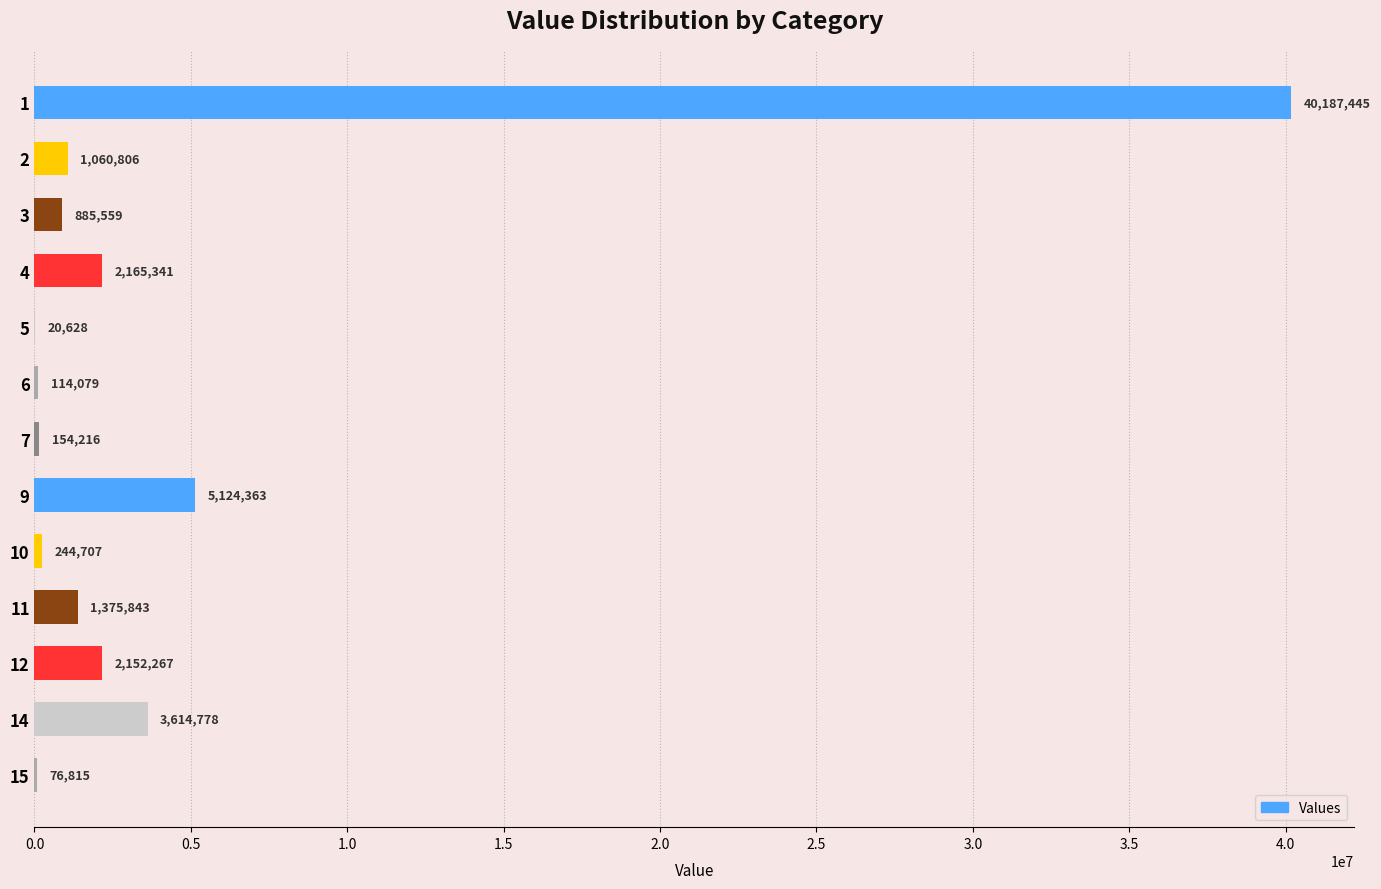

What is the maximum value shown in the chart?

40187445